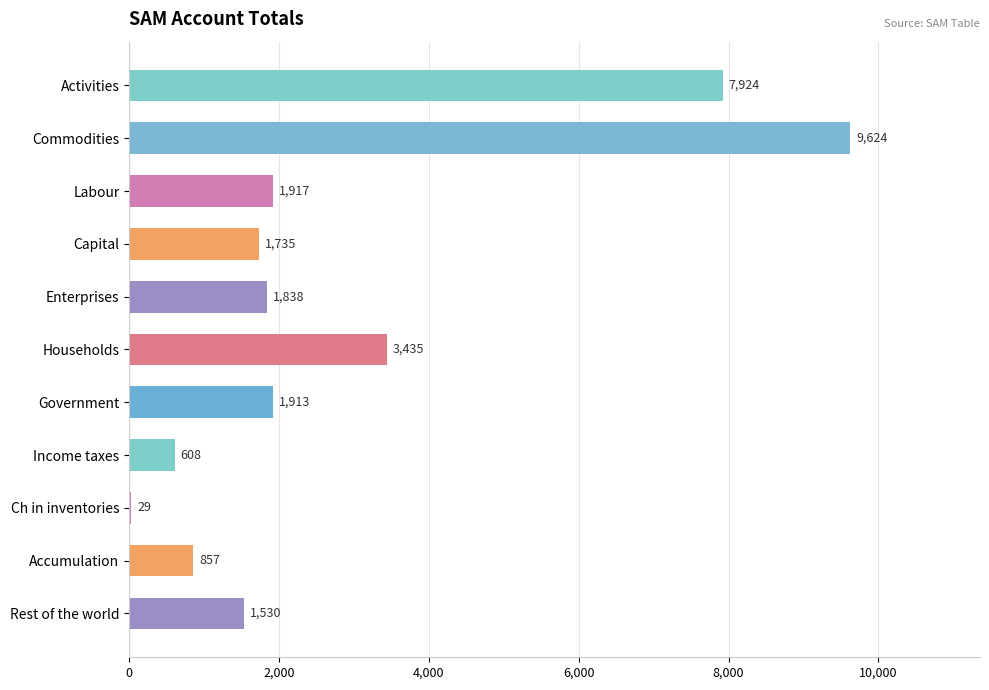

Are the bars grouped side by side (vs. stacked)?

No